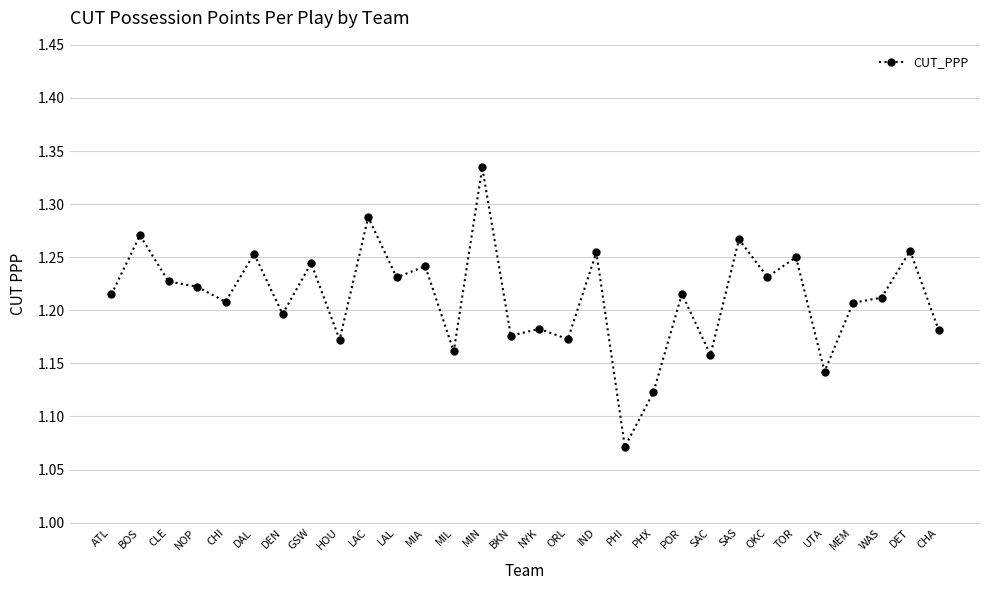

How many interior local valleys (lower than both neighbors) does the data have?

11